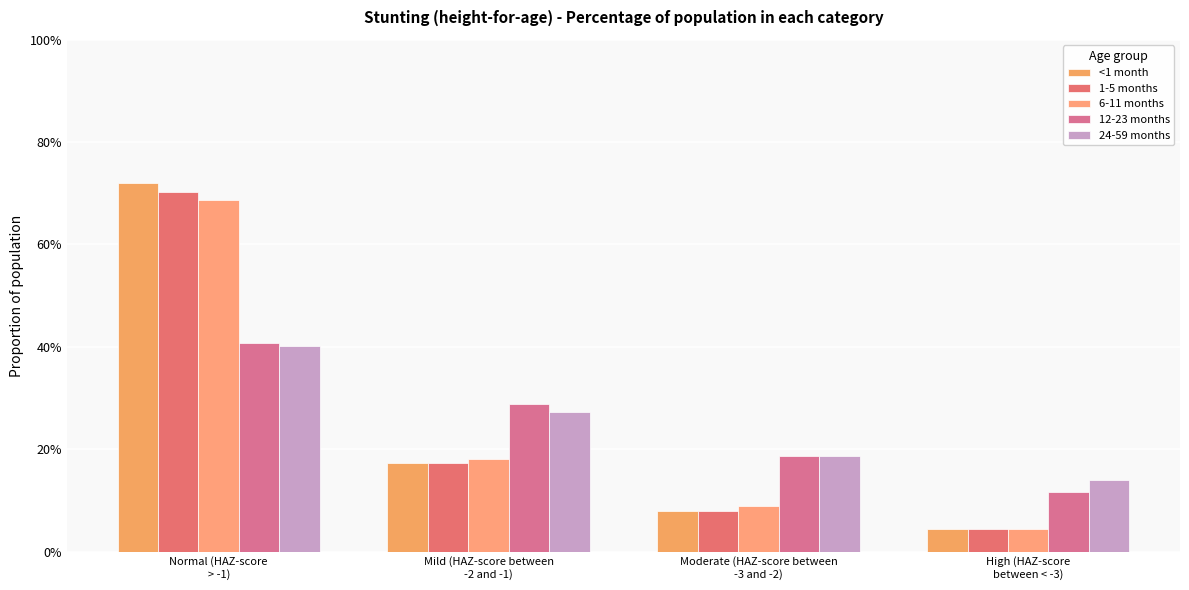

List the series in order of their peak value, highest first.

<1 month, 1-5 months, 6-11 months, 12-23 months, 24-59 months